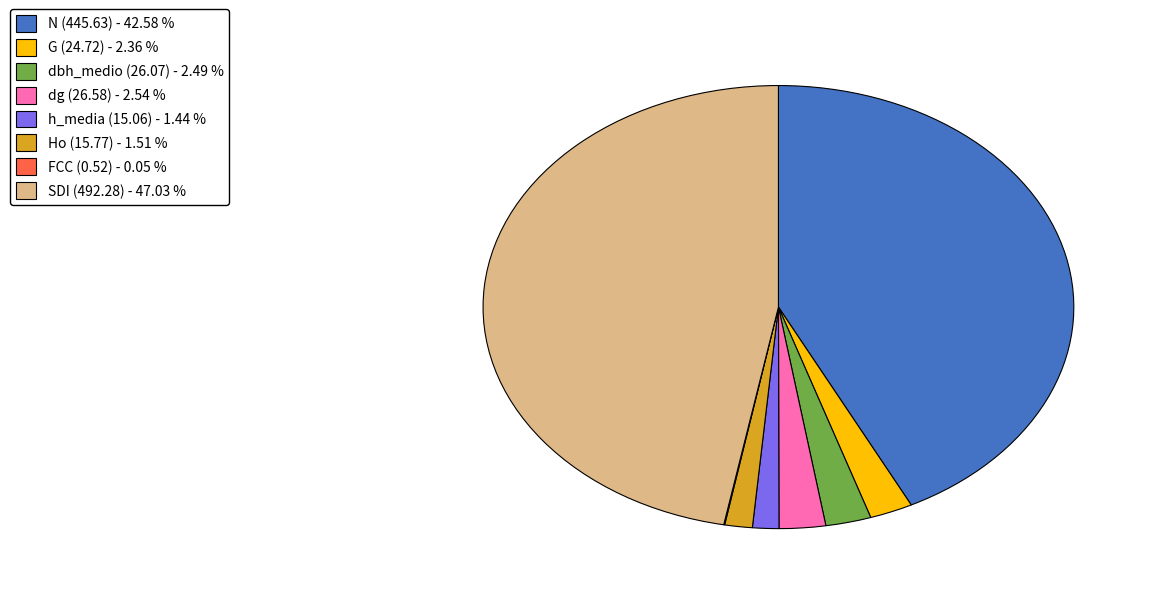

Is the sum of dg (26.58) - 2.54 % and dbh_medio (26.07) - 2.49 % greater than half?

No